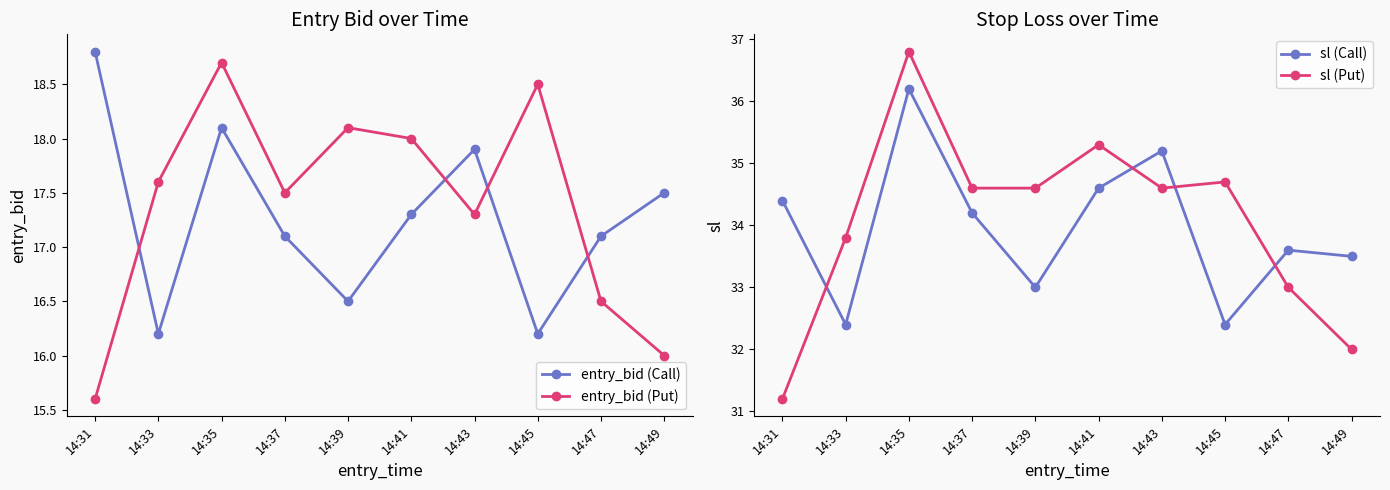

What is the value of the sl (Call) point at the 6th from the left?

34.6